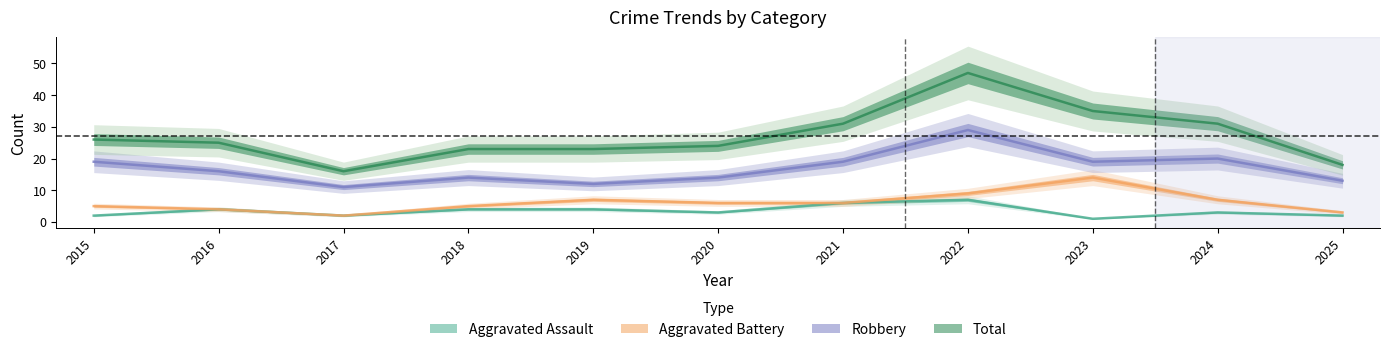

What is the greatest value displayed?

47